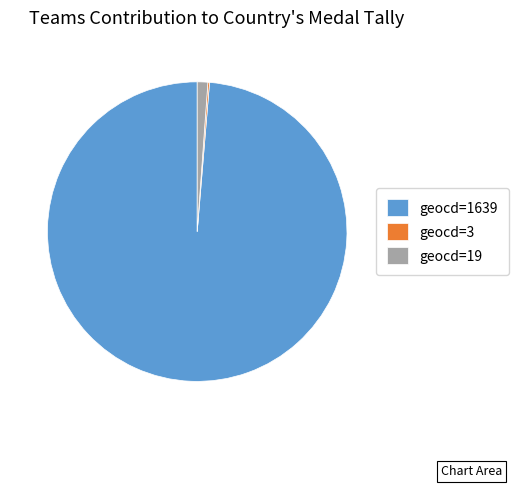

Which has a higher value, geocd=19 or geocd=1639?

geocd=1639